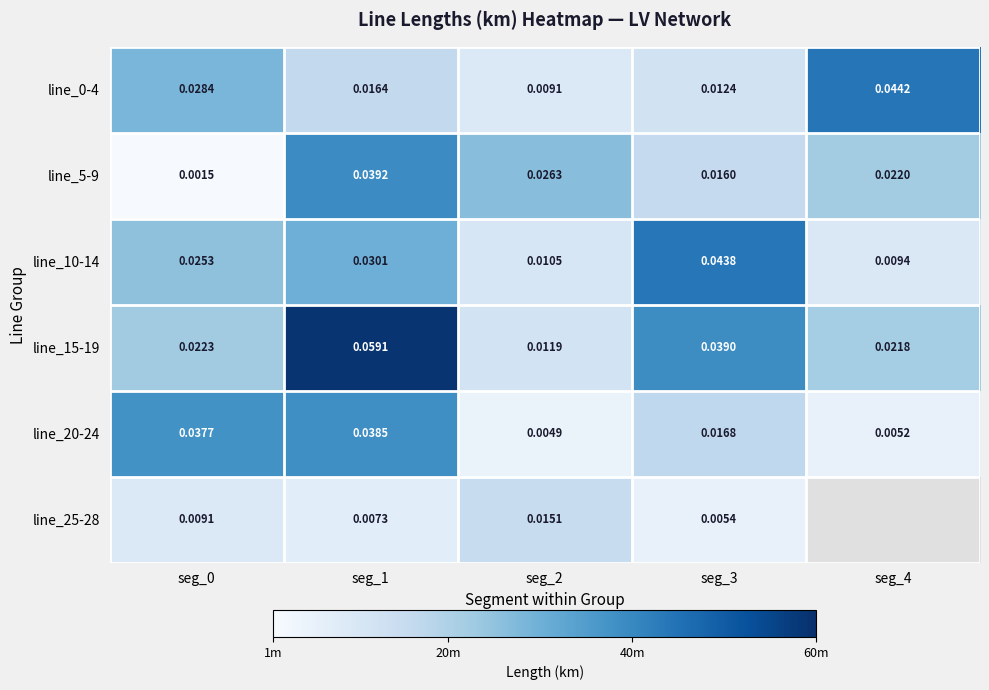

True or false: line_20-24 has a value of 0.0 at seg_0.

False